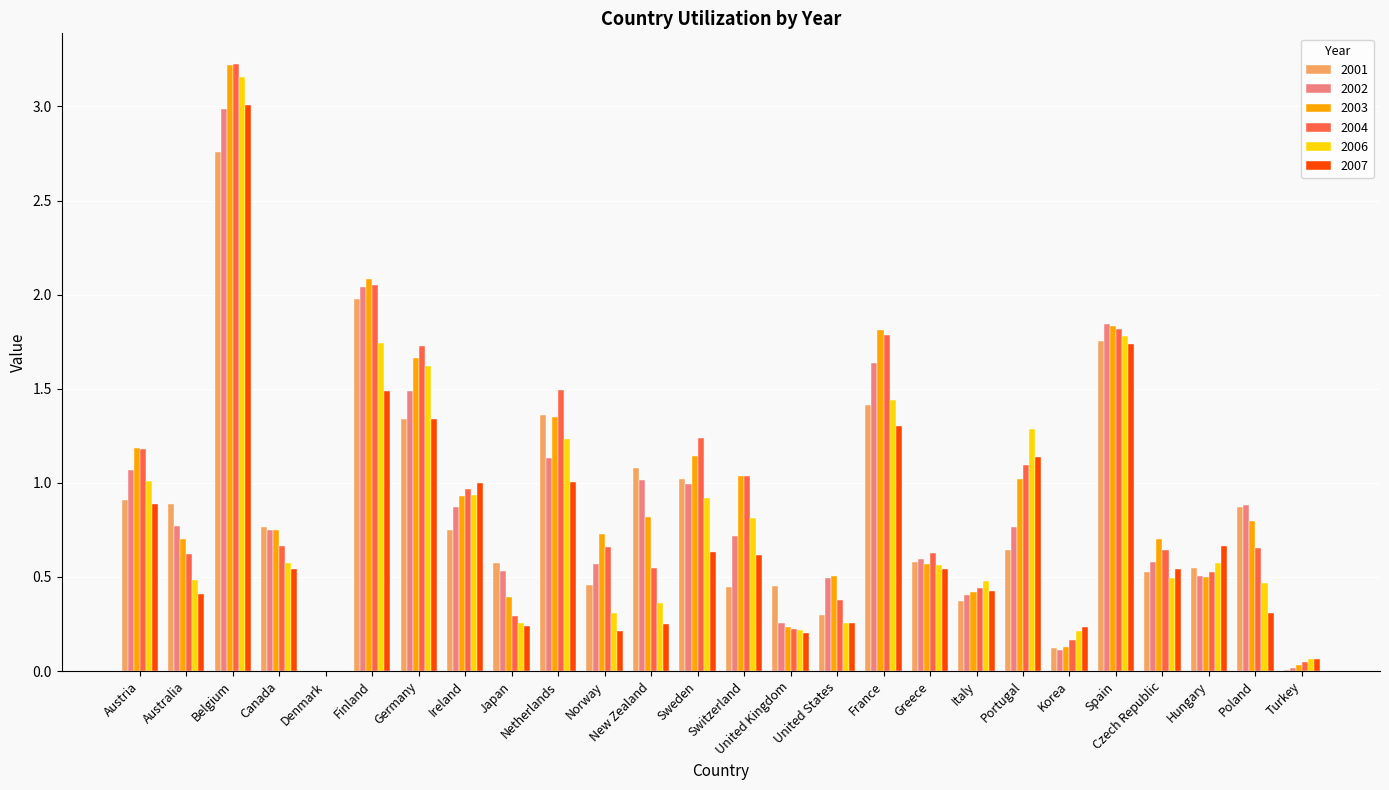

How many categories are shown in the chart?

26